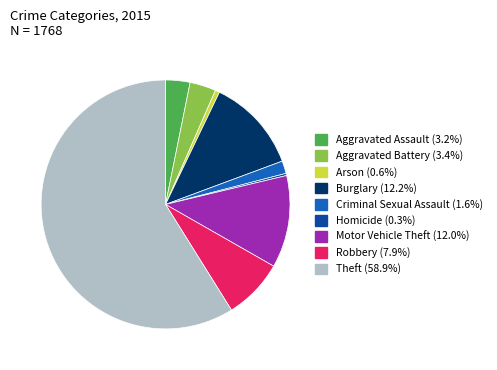

Which category has the biggest portion of the pie?

Theft